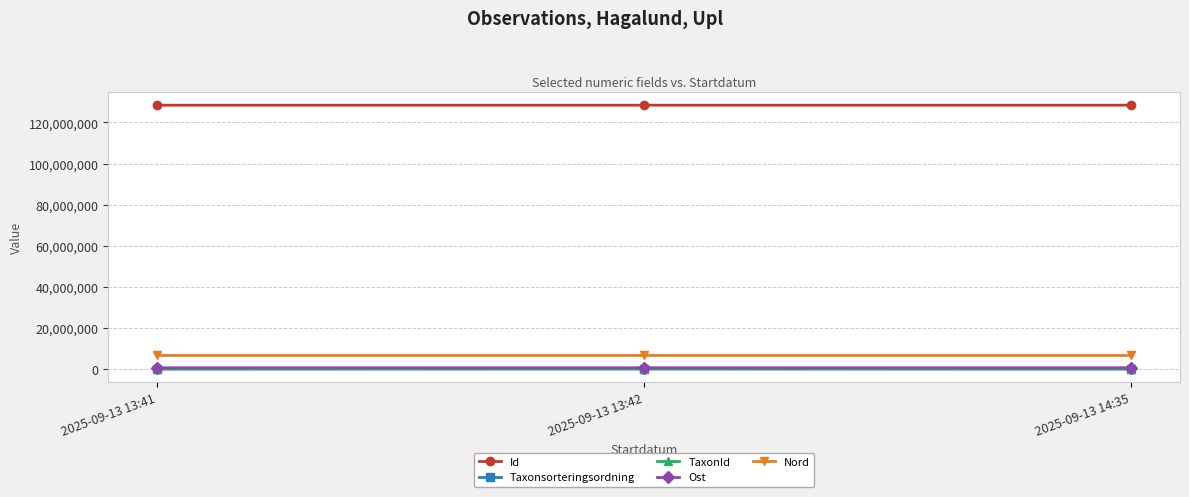

What is the minimum value for Id?

128409598